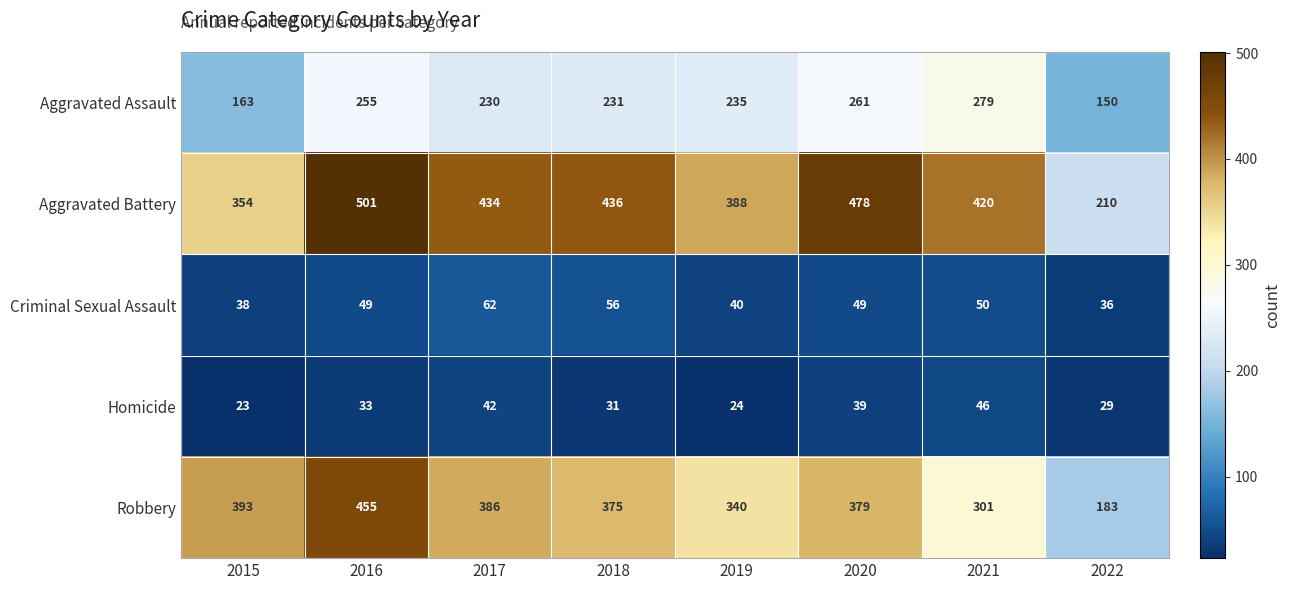

Which series changed the most between 2018 and 2019?

Aggravated Battery